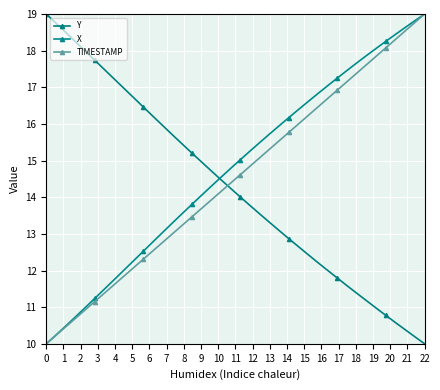

How many lines are shown in the chart?

3